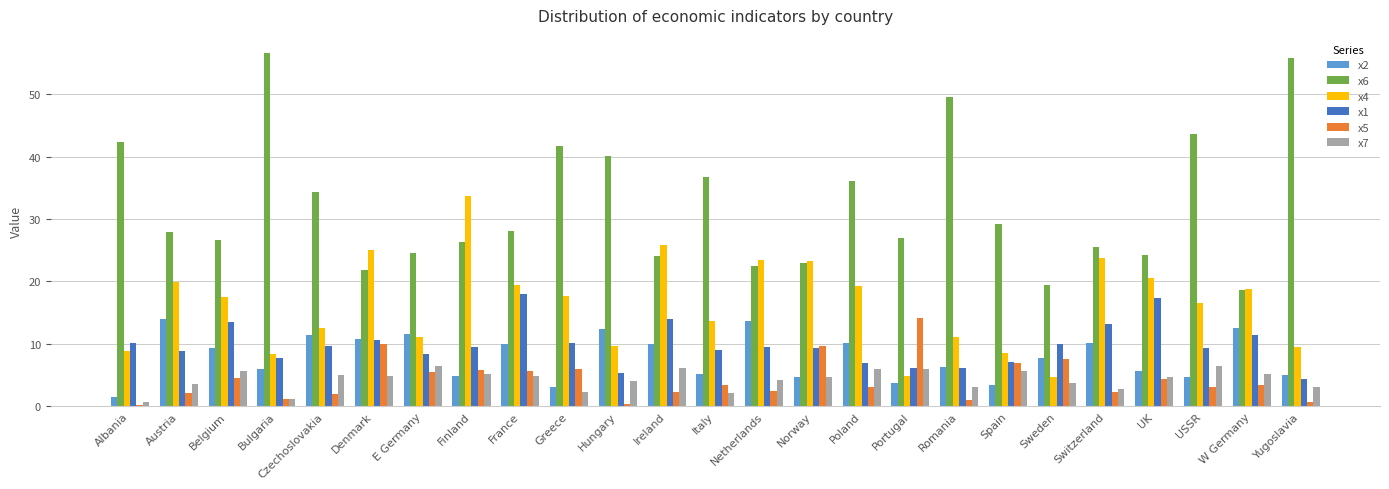

What value does the x6 series have at Hungary?

40.1